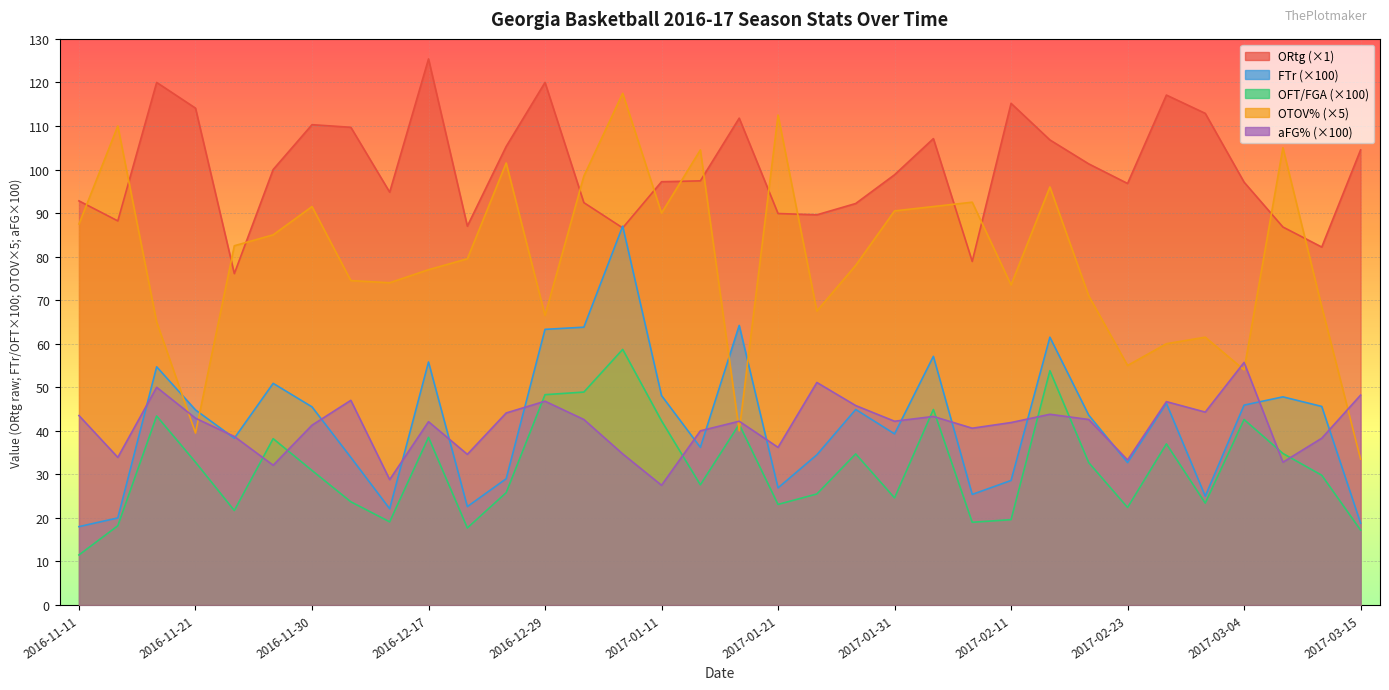

At which category does OTOV% reach its first local peak?

2016-11-14